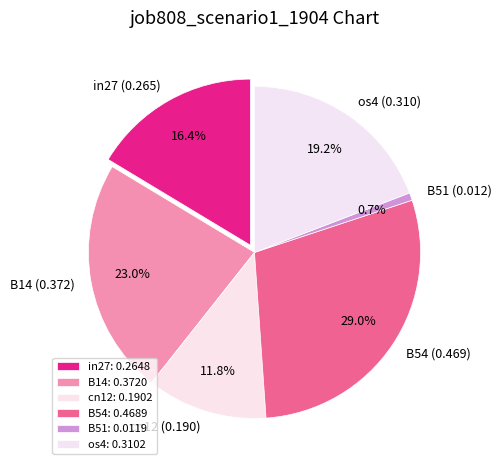

What percentage is the B14 slice, to the nearest percent?

23%